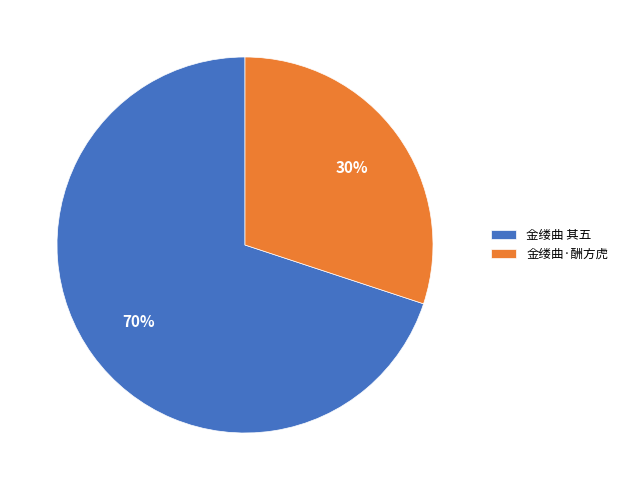

Combined, do 金缕曲 其五 and 金缕曲·酬方虎 account for over 50%?

Yes